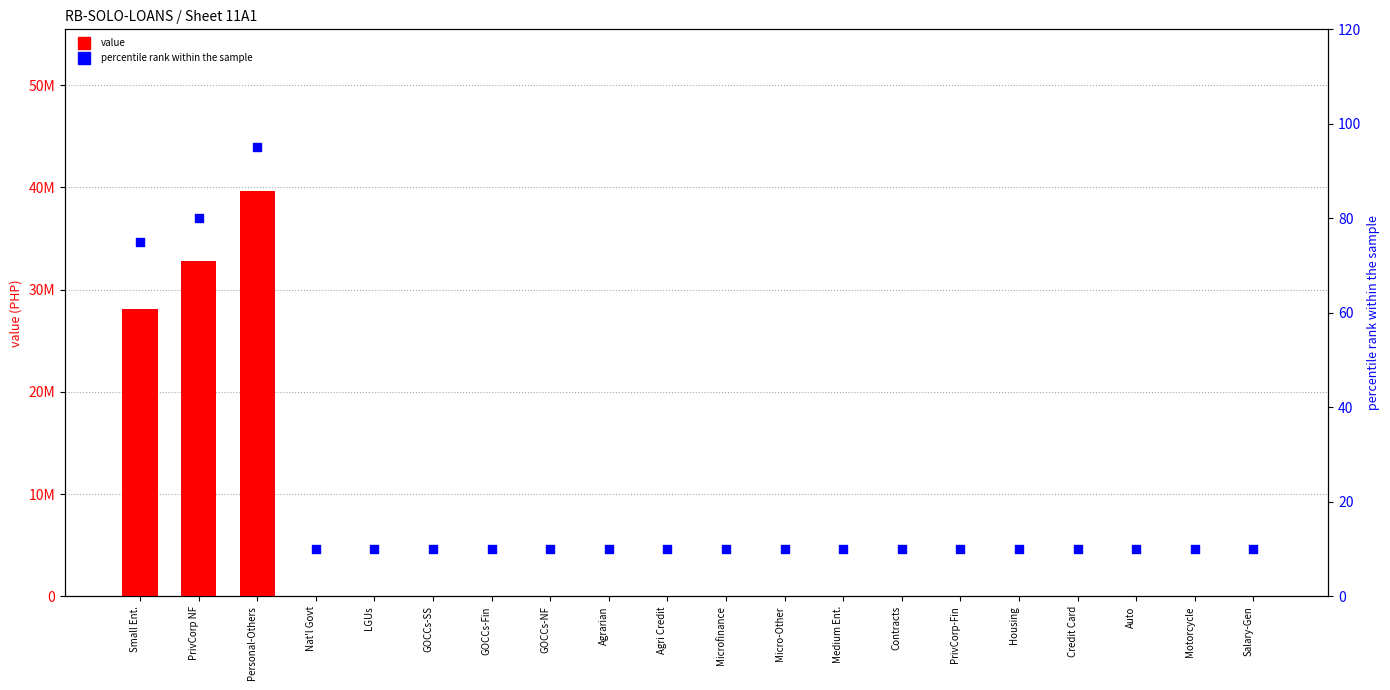

At which category is the sum across all series the highest?

Personal-Others